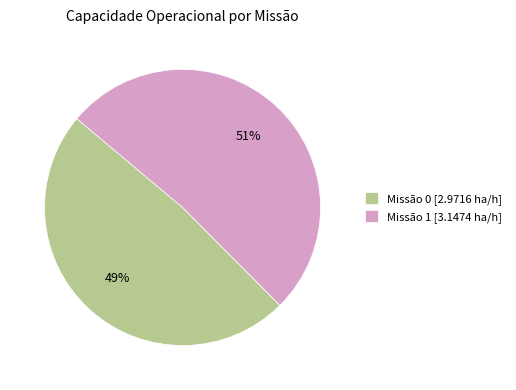

Which has a higher value, Missão 0 [2.9716 ha/h] or Missão 1 [3.1474 ha/h]?

Missão 1 [3.1474 ha/h]